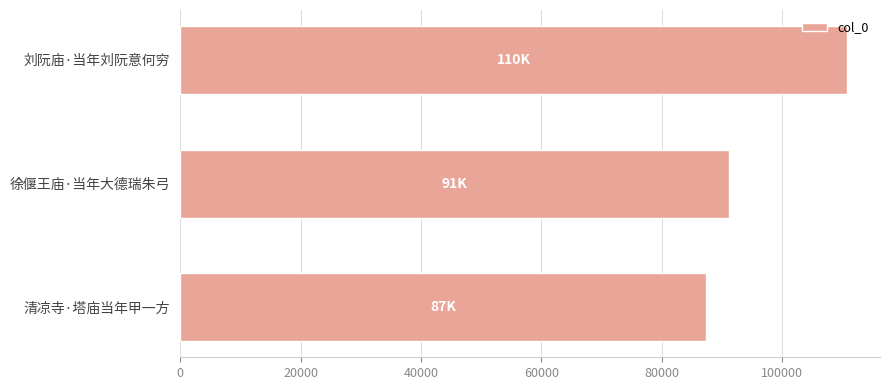

What is the change in value from 徐偃王庙·当年大德瑞朱弓 to 刘阮庙·当年刘阮意何穷?

+19611